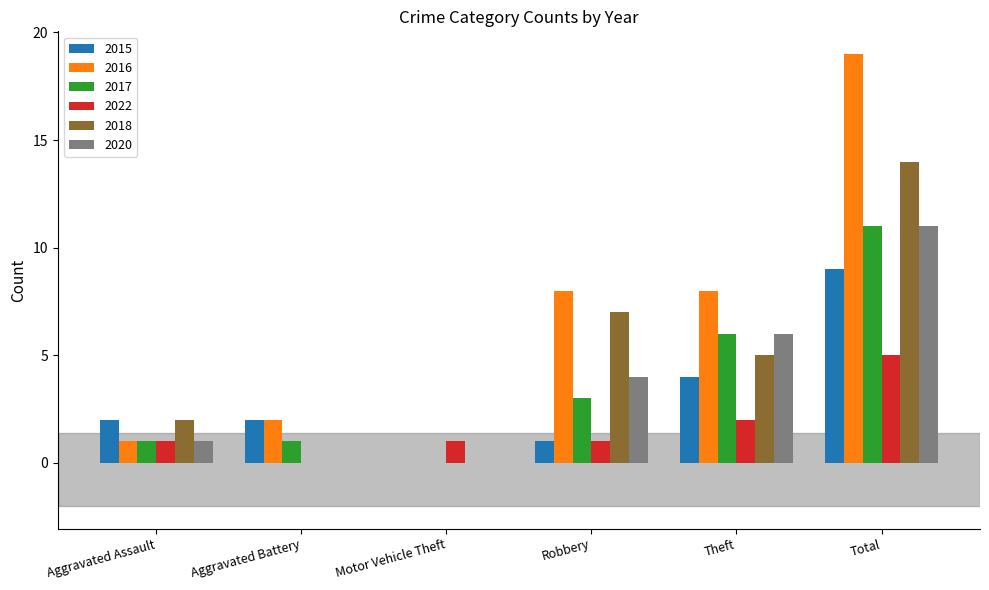

What is the sum of the 2018 values at Aggravated Battery and Robbery?

7